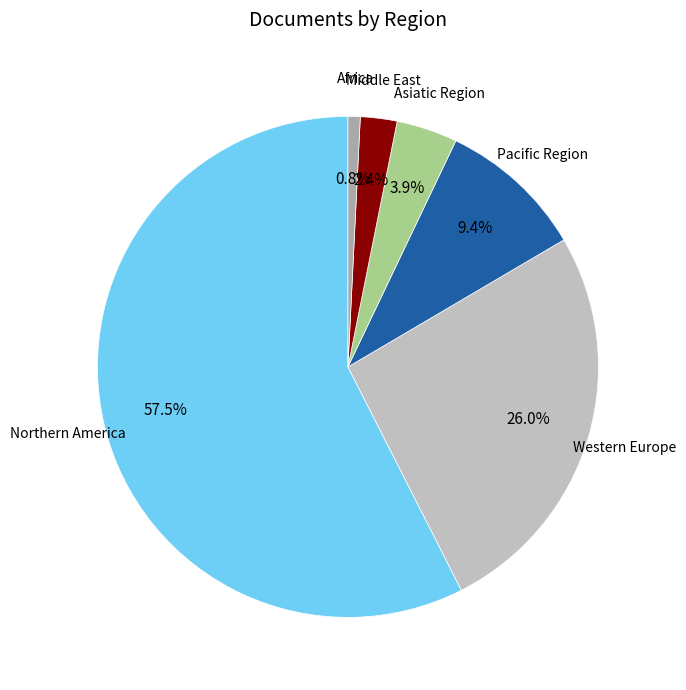

Which category accounts for the majority?

Northern America